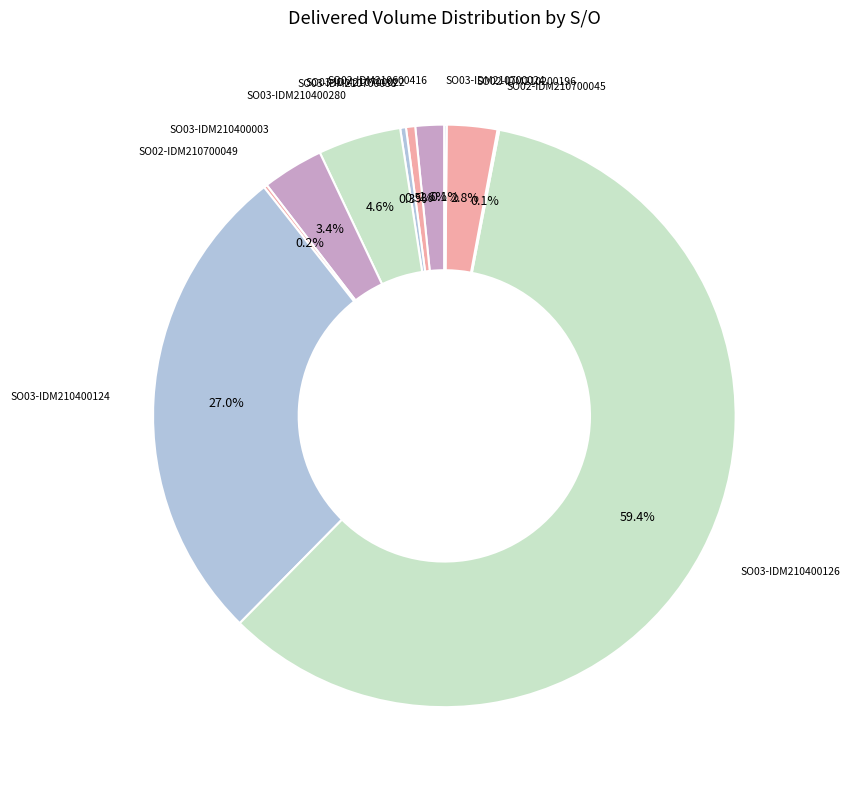

Does any single category account for the majority?

Yes